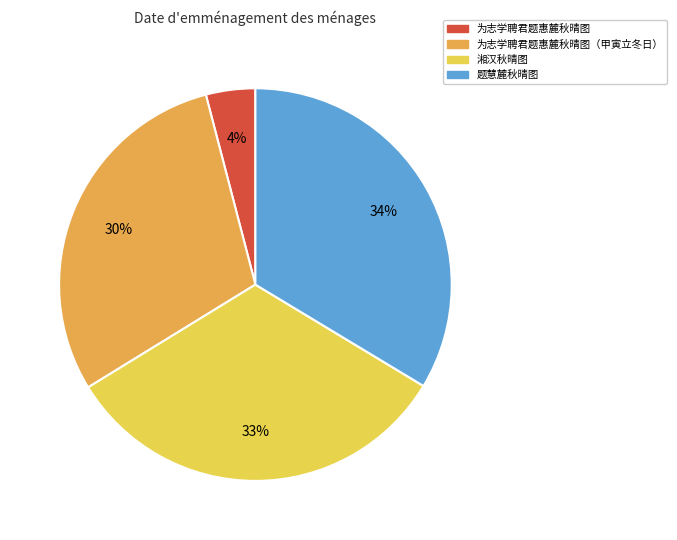

What is the ratio of the value at 为志学聘君题惠麓秋晴图（甲寅立冬日） to the value at 题慧麓秋晴图?

0.9